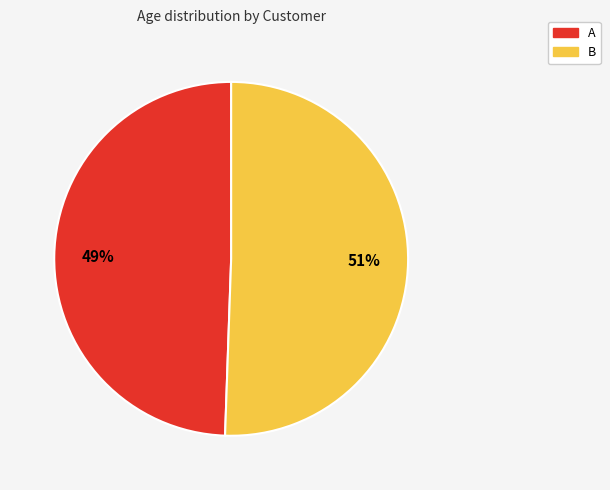

Is there a majority slice in this chart?

Yes